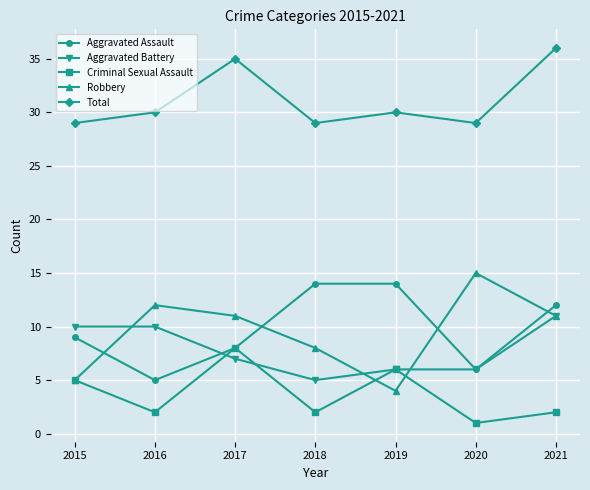

Count the Aggravated Battery values in the range 6 to 10.

5